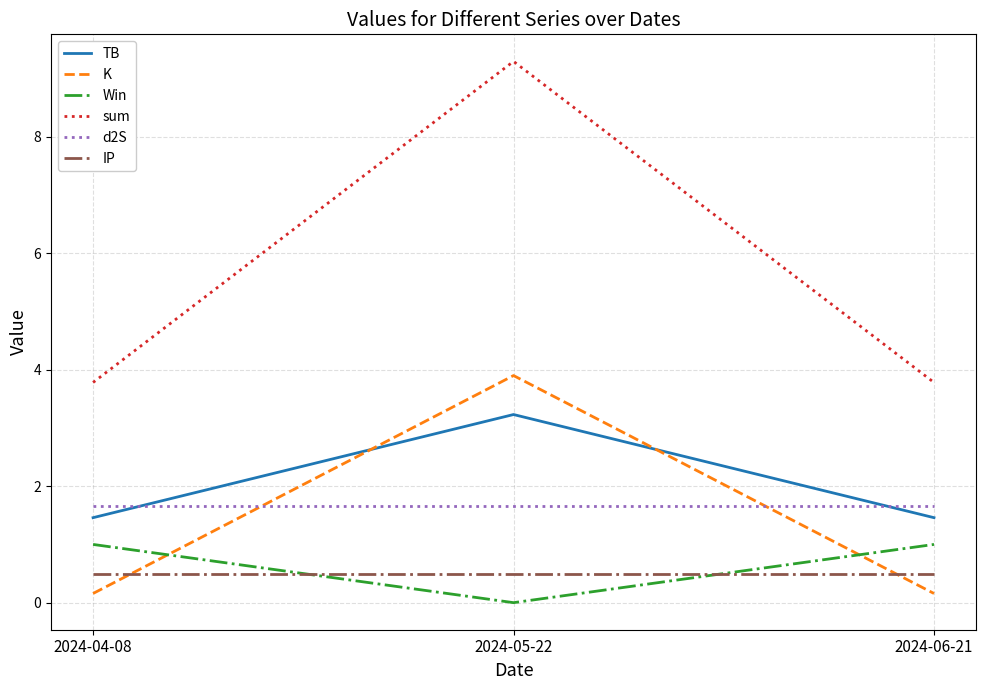

Which series changed the most between 2024-05-22 and 2024-06-21?

sum